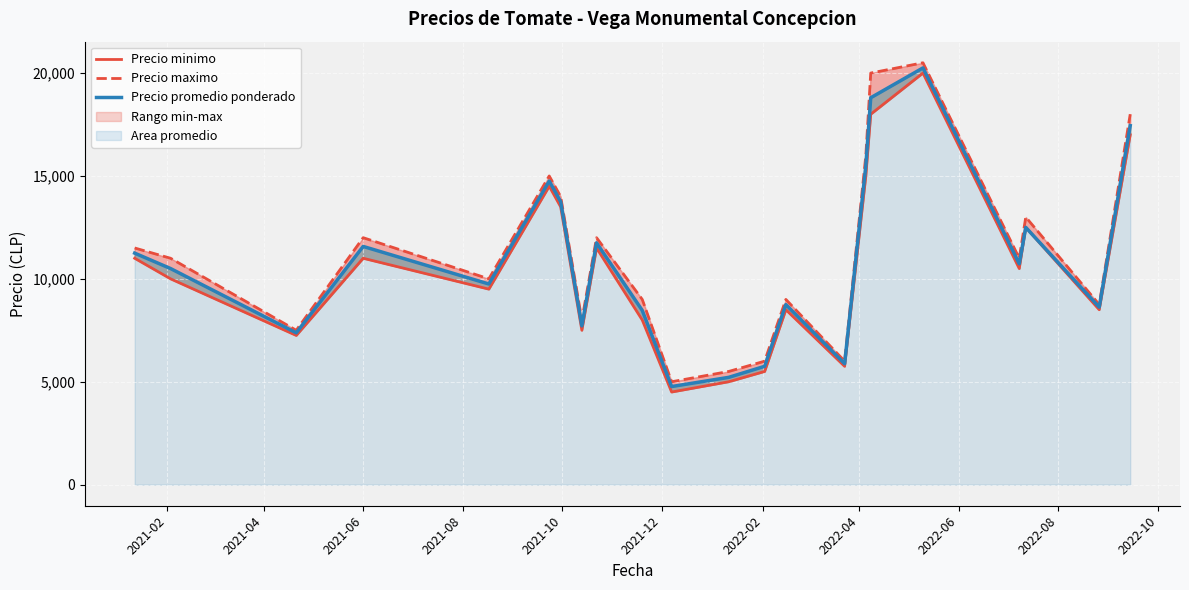

What is the sum of all Precio maximo values?

248750.0